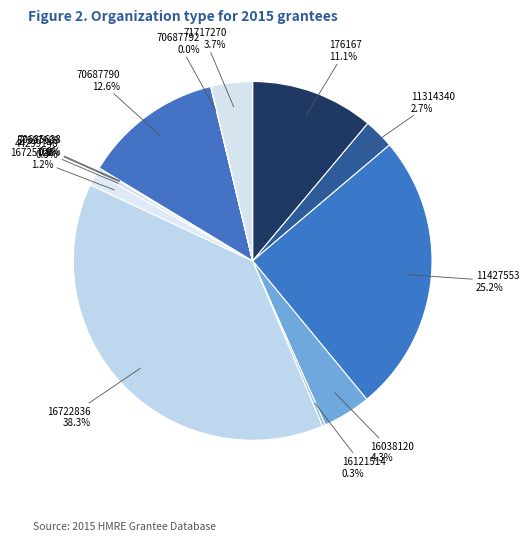

The 71717270 slice represents 4% of the pie. True or false?

True